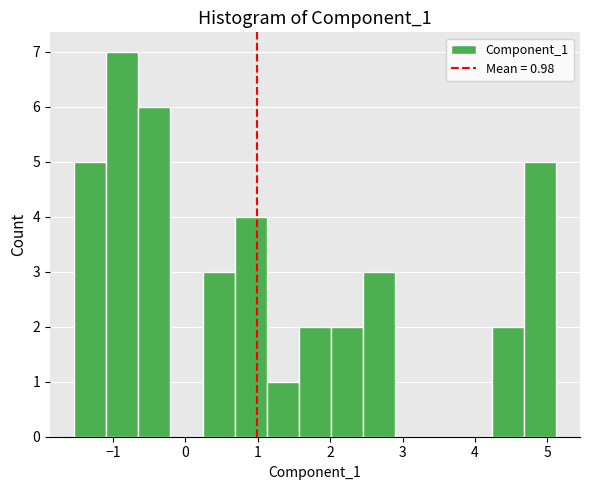

Which range on the x-axis has the tallest bar?

-1.1 to -0.7